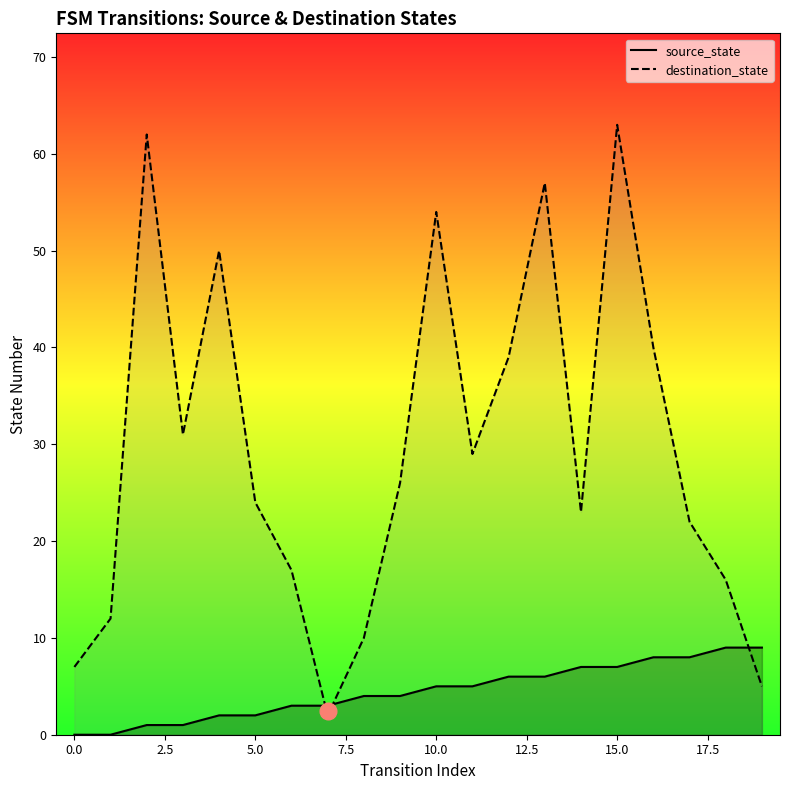

At 7, list the series in order from smallest to largest.

destination_state, source_state